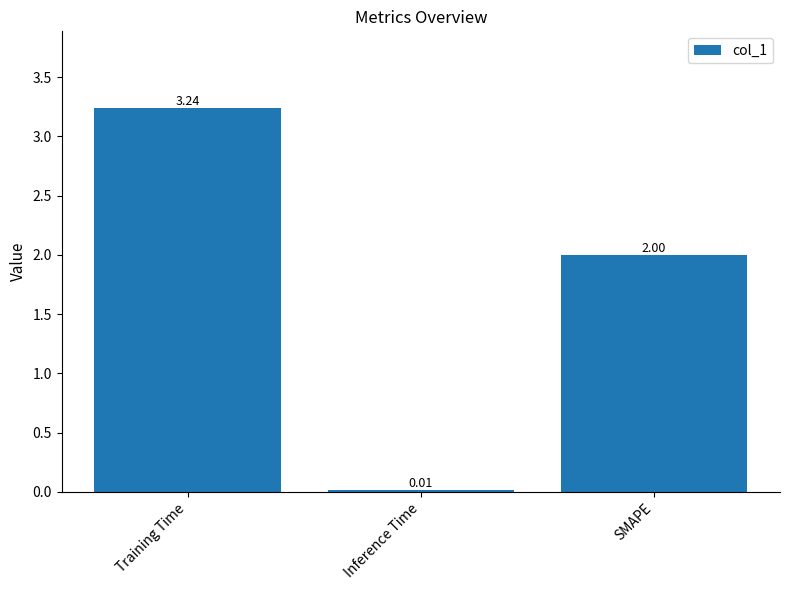

What is the change in value from Training Time to SMAPE?

-1.2